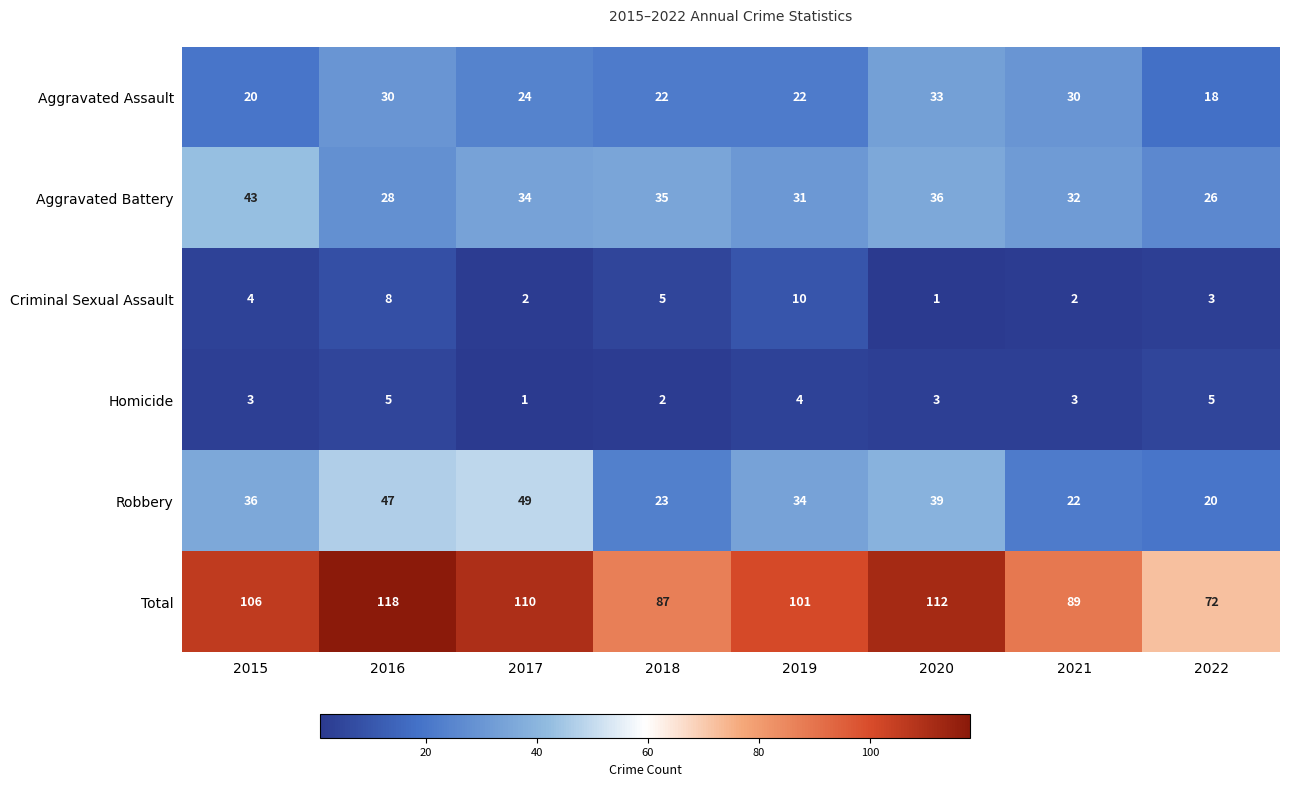

What is the difference between the second highest and minimum values in the Aggravated Assault series?

12